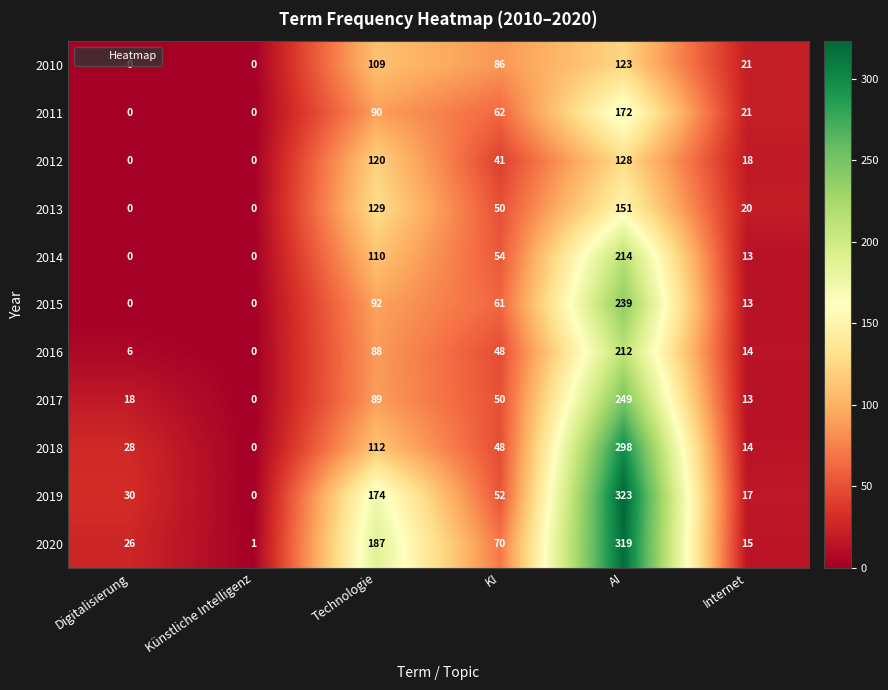

True or false: 2011 has a value of 40 at KI.

False